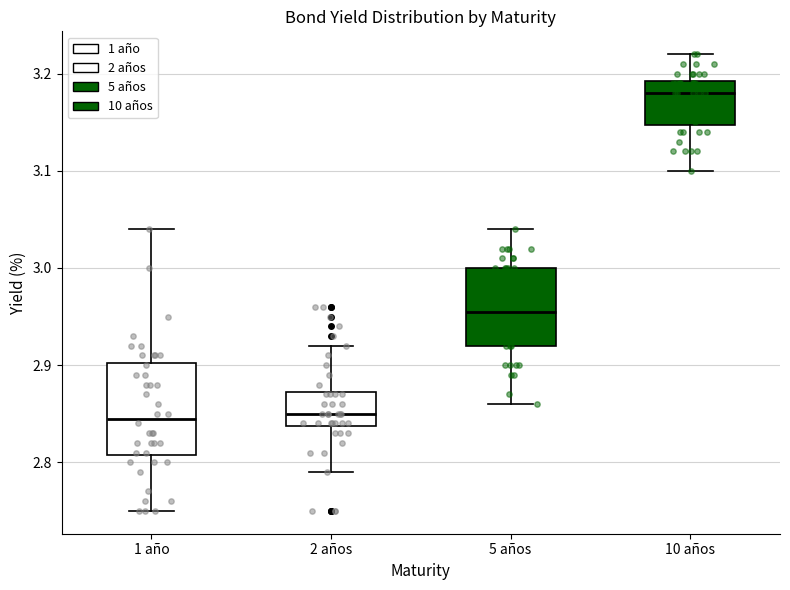

Reading left to right, read every box against the y-axis: the position of its median line, the range the box covers, and the ends of its whiskers. The values are not printed on the chart, so give them approximately, as read against the axis.

1 año: median 2.85, box 2.81 to 2.90, whiskers 2.75 to 3.04
2 años: median 2.85, box 2.84 to 2.87, whiskers 2.79 to 2.92
5 años: median 2.96, box 2.92 to 3.00, whiskers 2.86 to 3.04
10 años: median 3.18, box 3.15 to 3.19, whiskers 3.10 to 3.22